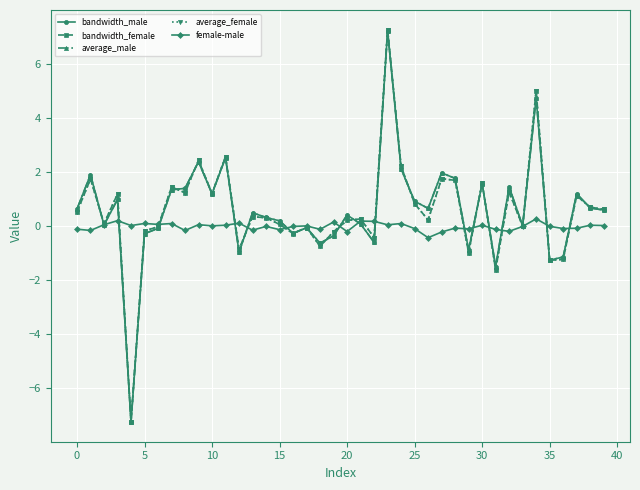

What is the value of the bandwidth_female point at the 19th from the left?

-0.7